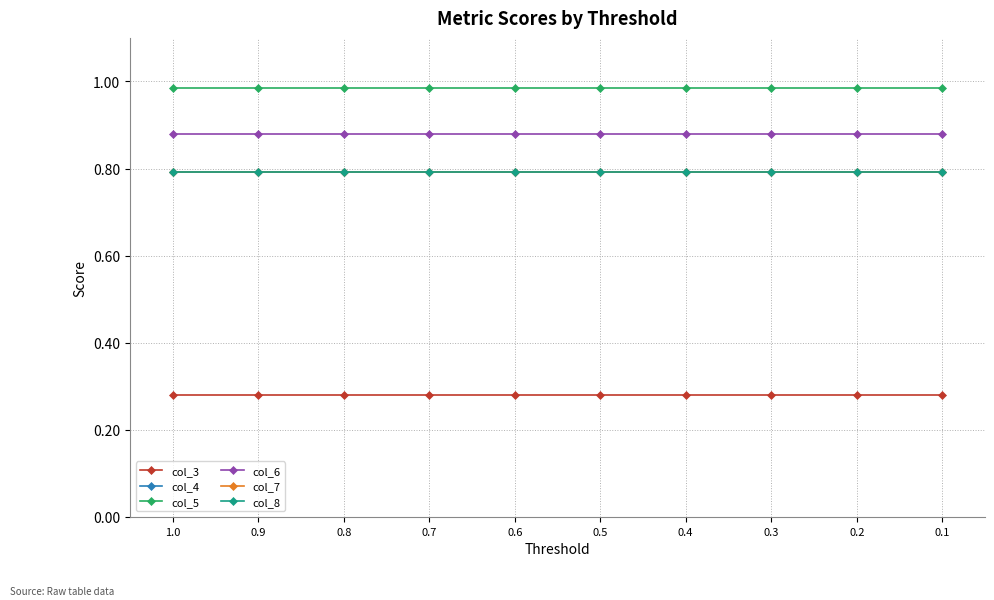

True or false: col_3 and col_5 intersect in this chart.

False